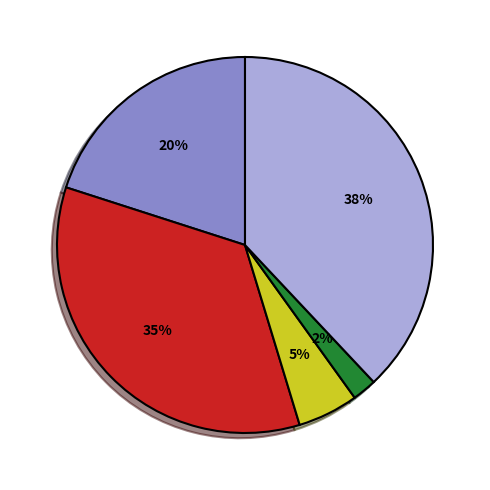

Is there a majority slice in this chart?

No